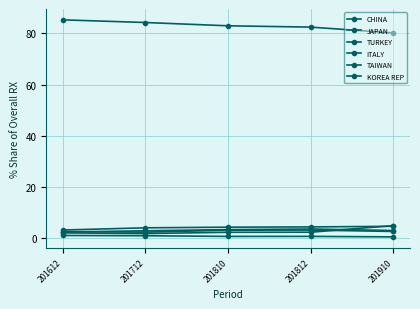

Rank the categories by CHINA value from highest to lowest.

201612, 201712, 201810, 201812, 201910